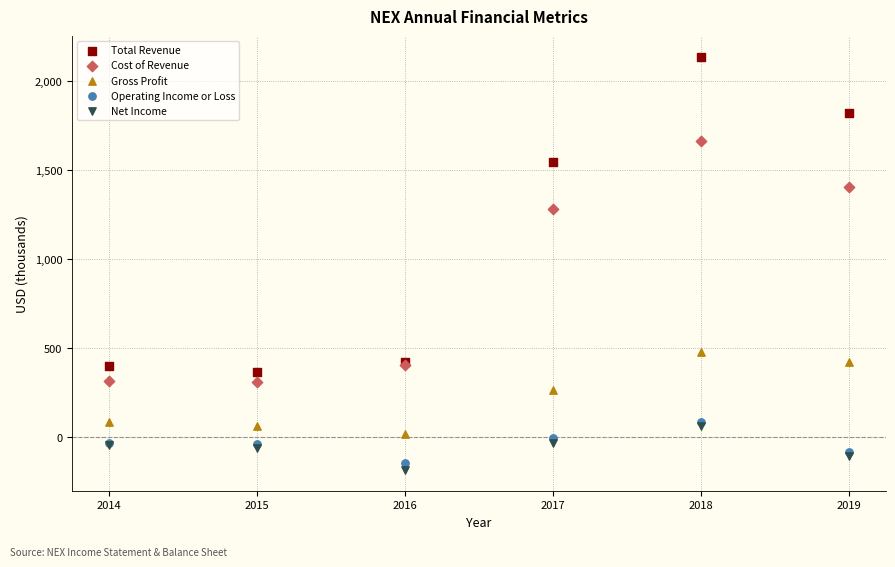

Across all series, what Y value is closest to 974?

1280.9